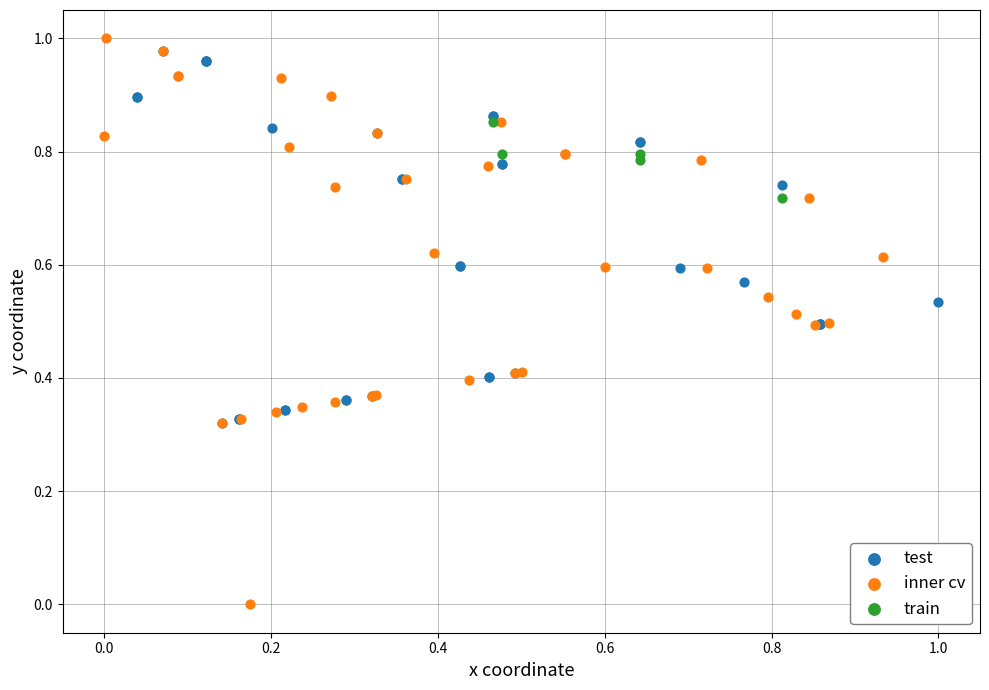

Which series has the largest Y range (max minus min)?

inner cv